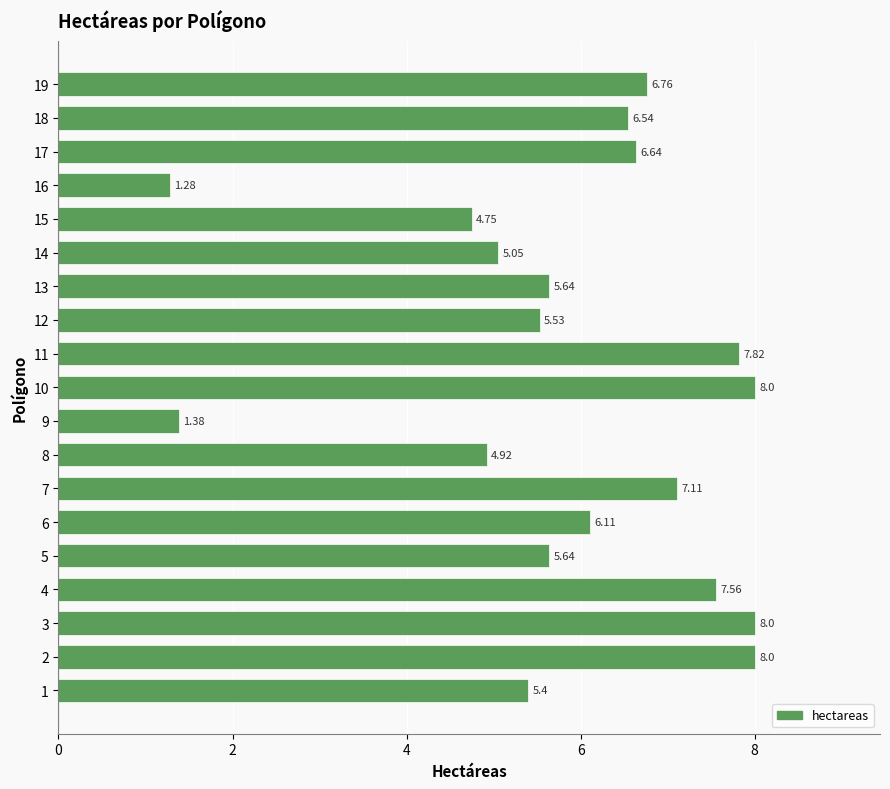

What is the sum of the values at 19 and 14?

11.8